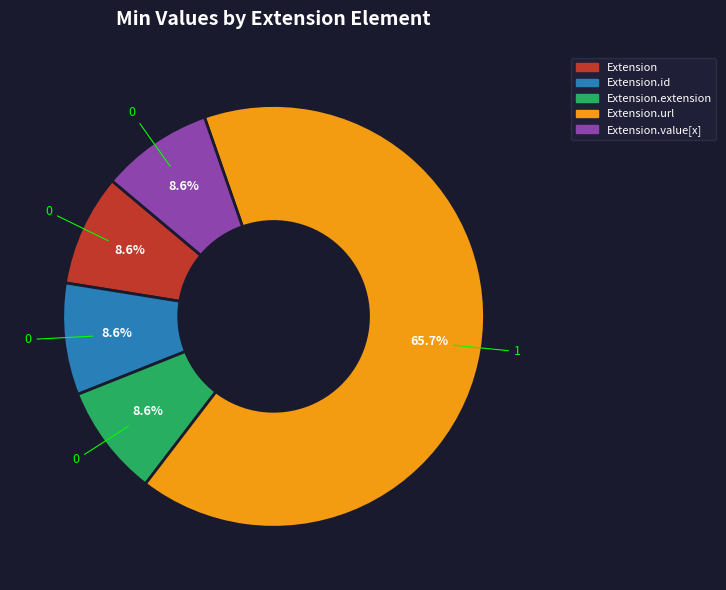

The Extension slice represents 15% of the pie. True or false?

False